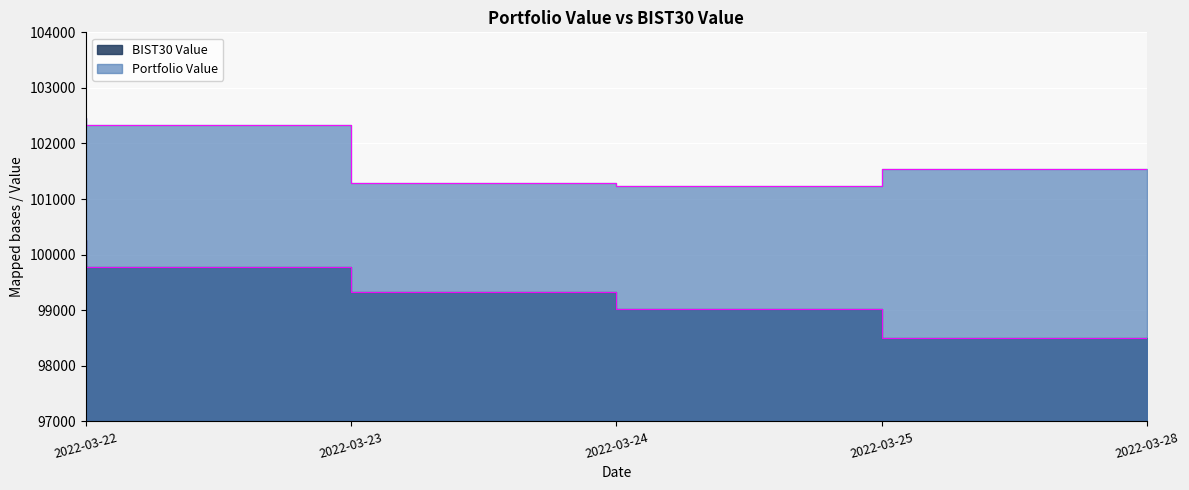

What is the total value across all series at 2022-03-24?

200609.3